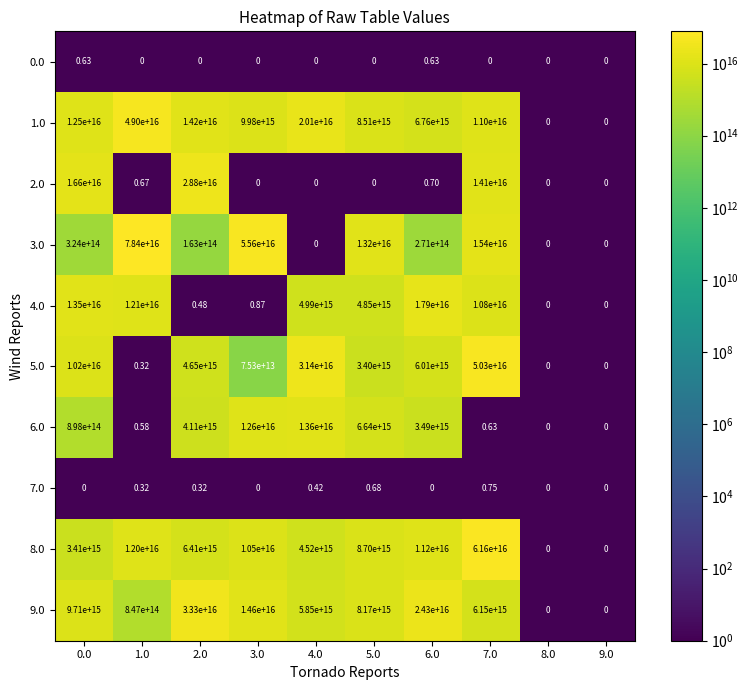

Is the value of 0.0 at 0.0 greater than the value of 5.0 at 7.0?

No